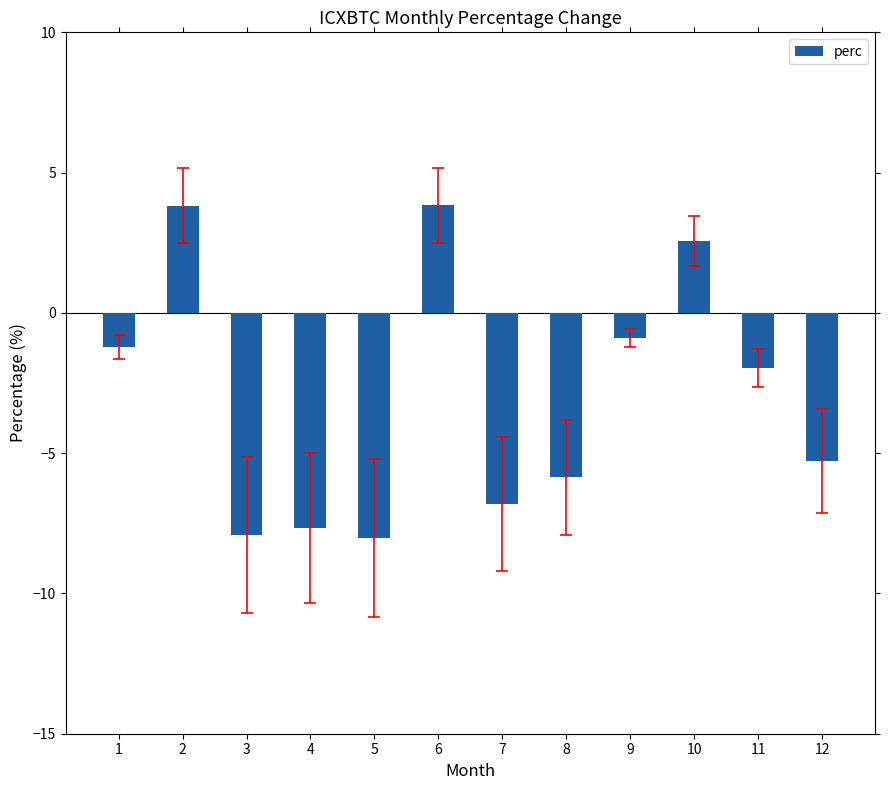

What is the value of the 1st bar from the left?

-1.2